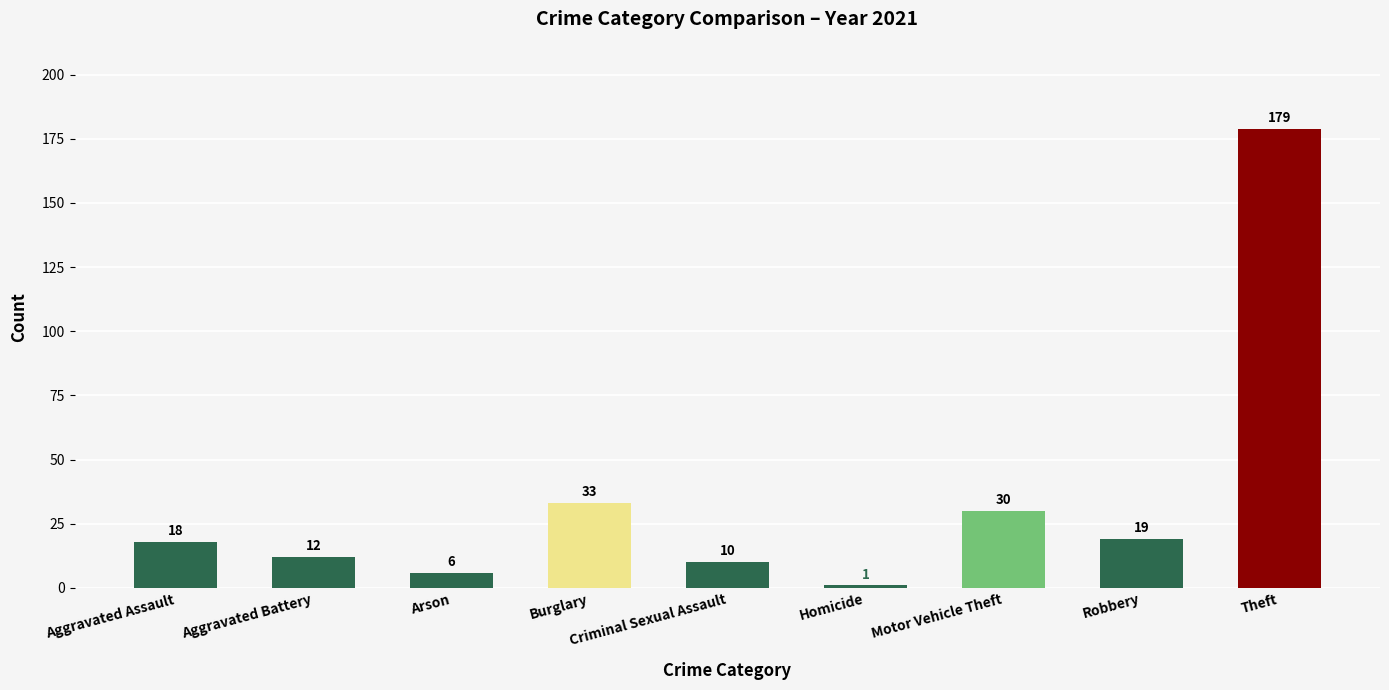

The value at Aggravated Assault is 7. True or false?

False